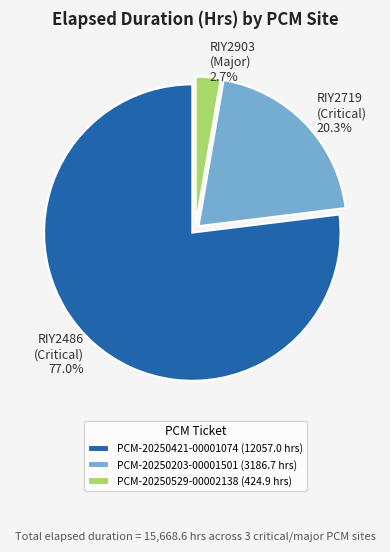

What percentage is NOT represented by PCM-20250421-00001074?

23.0%